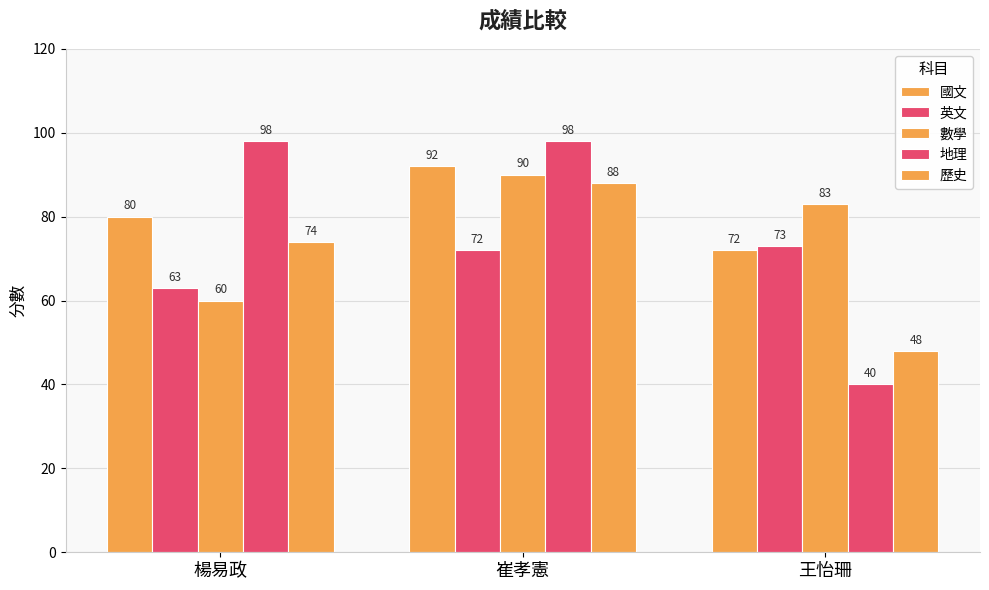

How many bars are there in total?

15